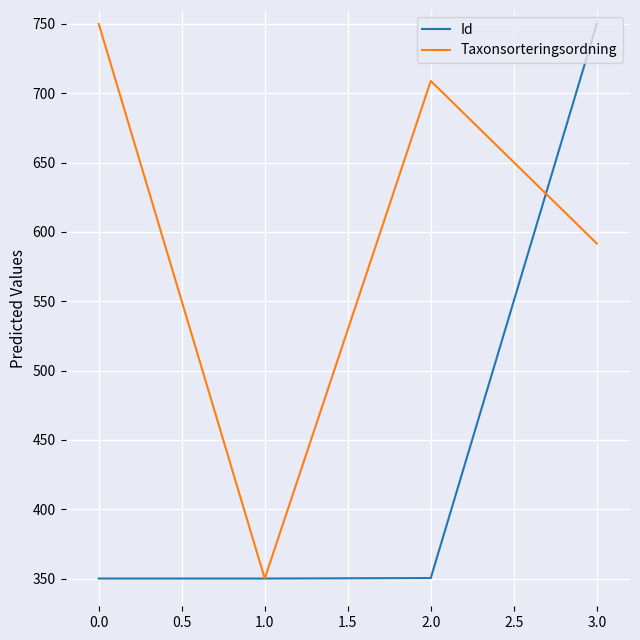

List the series in order of their overall mean, highest first.

Taxonsorteringsordning, Id